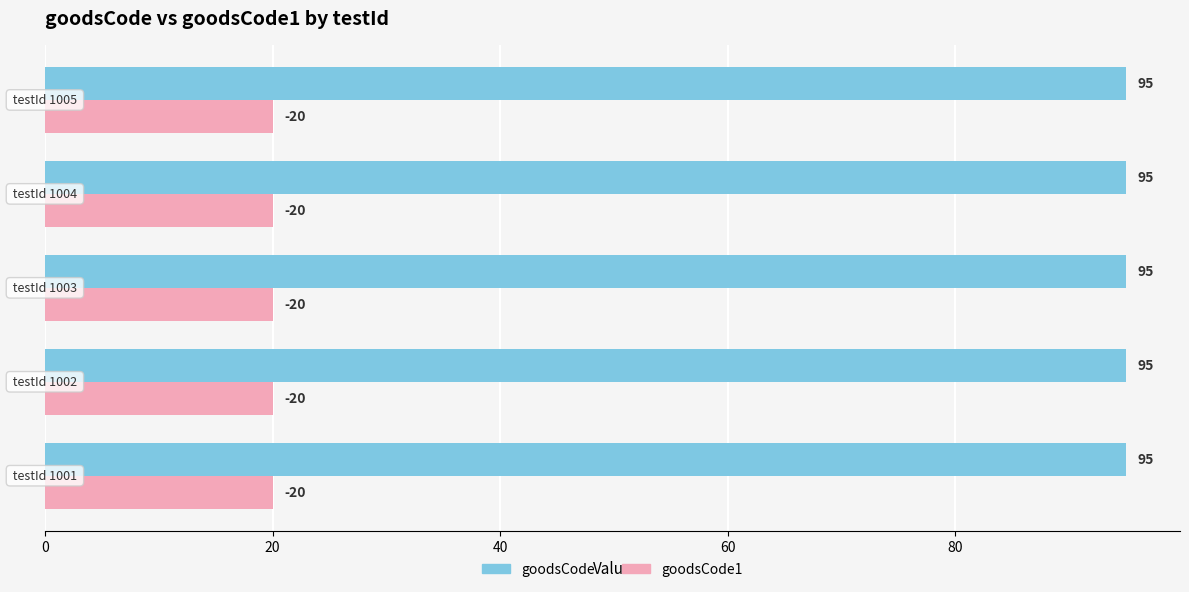

Which series has the largest total across all categories?

goodsCode